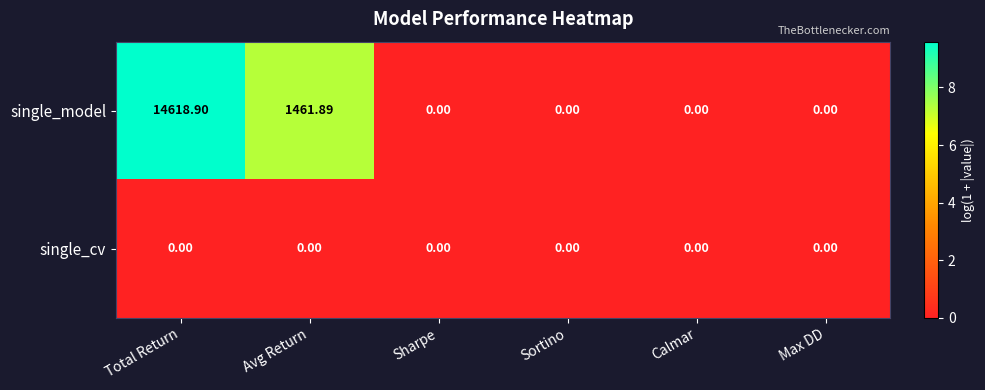

Which series has the largest total across all categories?

single_model